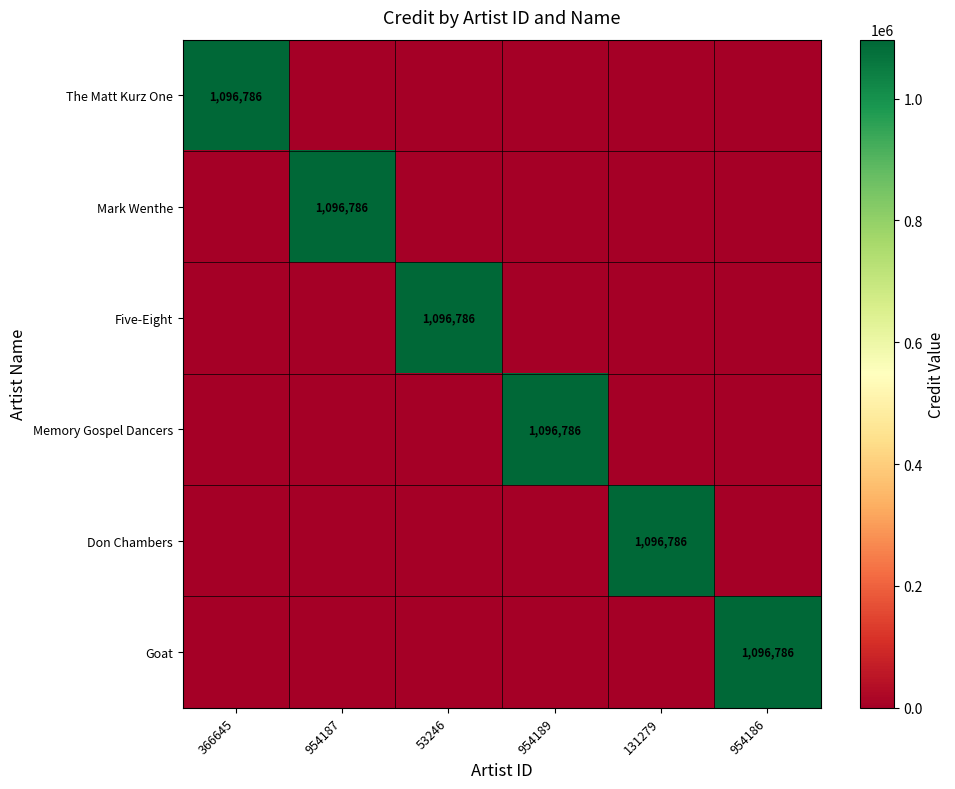

The value of Don Chambers at 131279 is 1096786. True or false?

True